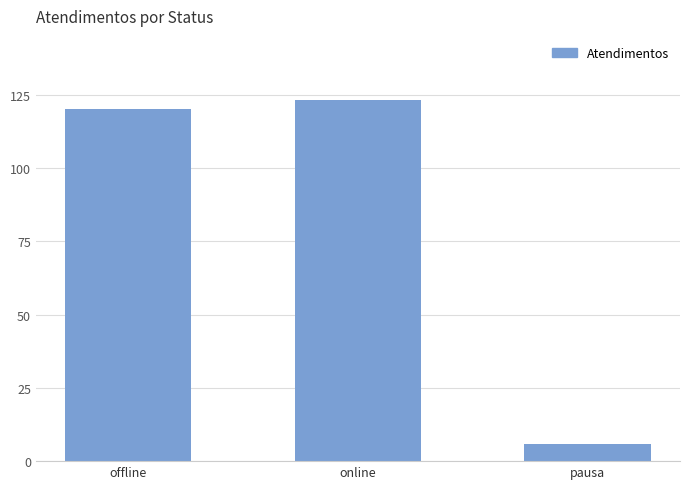

Is it true that the value at online is 176?

False